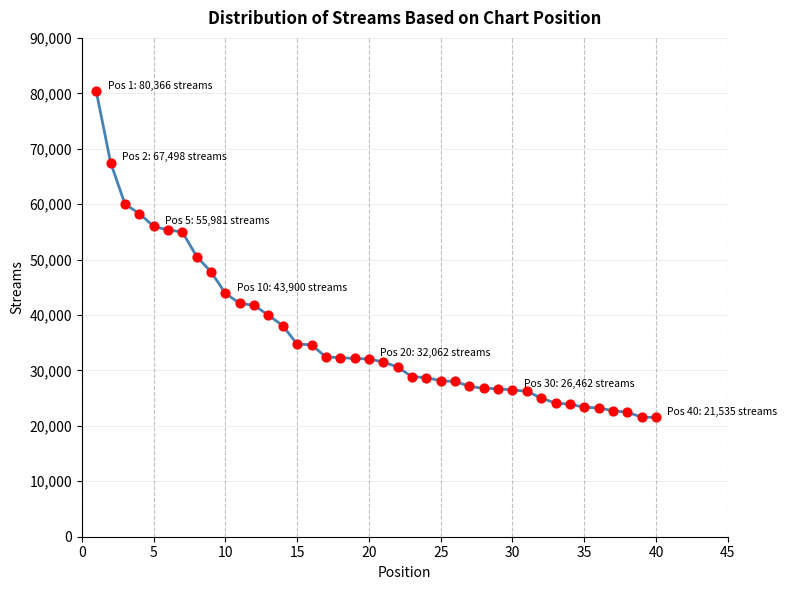

What is the range of Y values (max minus min)?

58831